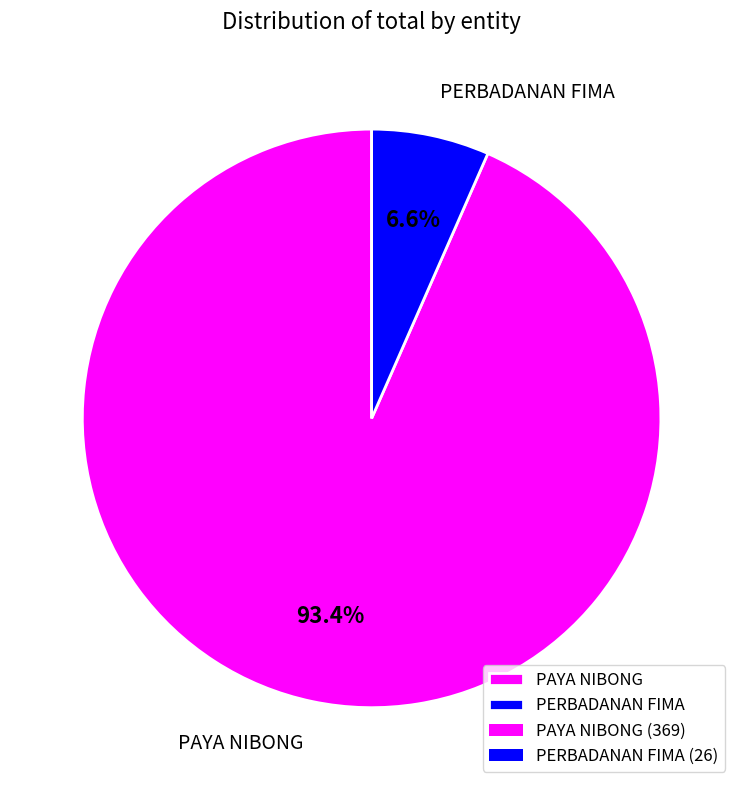

Count the number of slices in the pie.

2